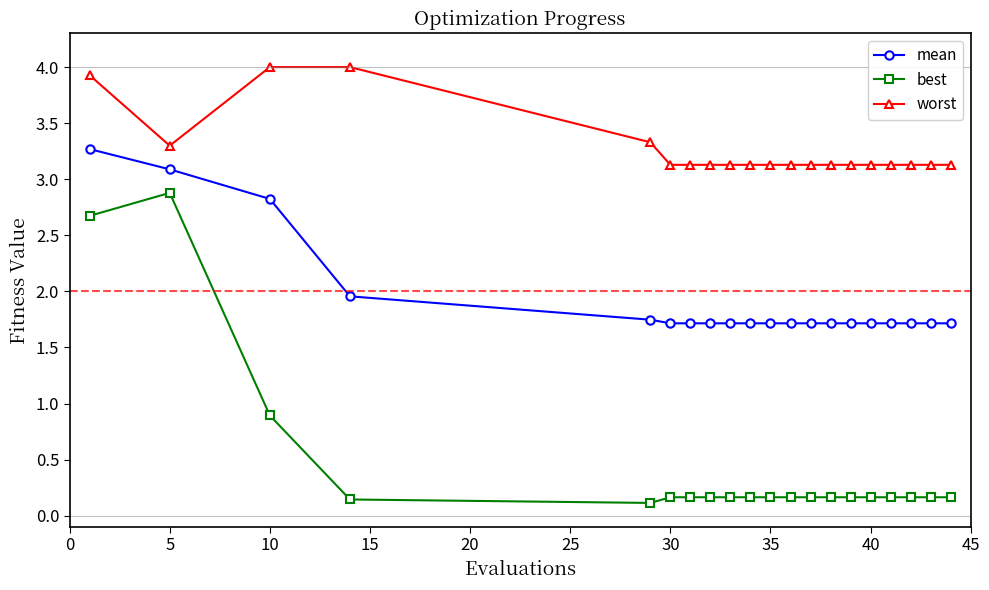

What is the maximum value for worst?

4.0